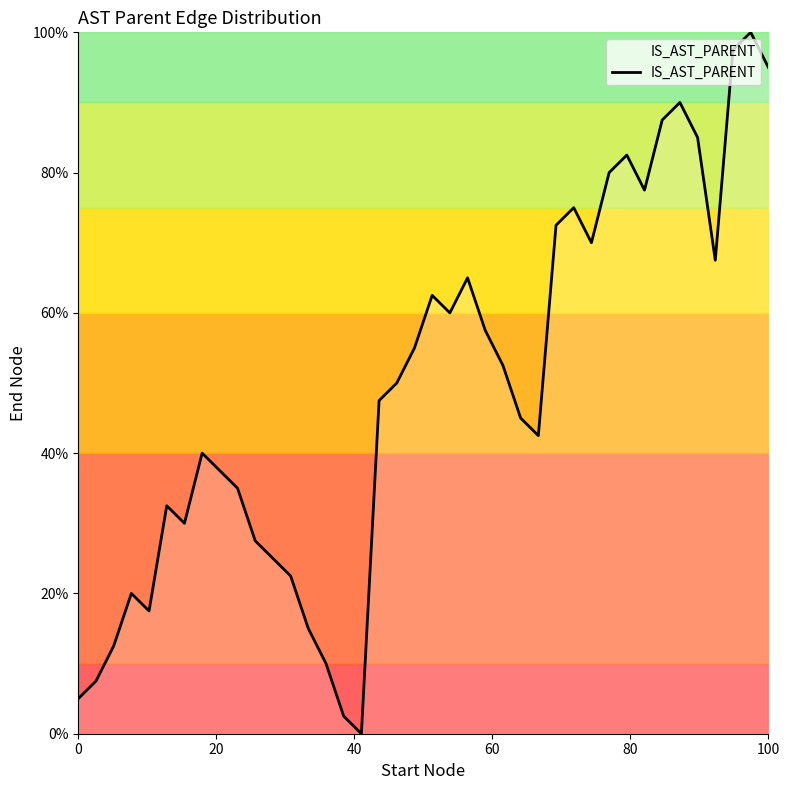

What is the difference between the maximum and minimum values?

100.0